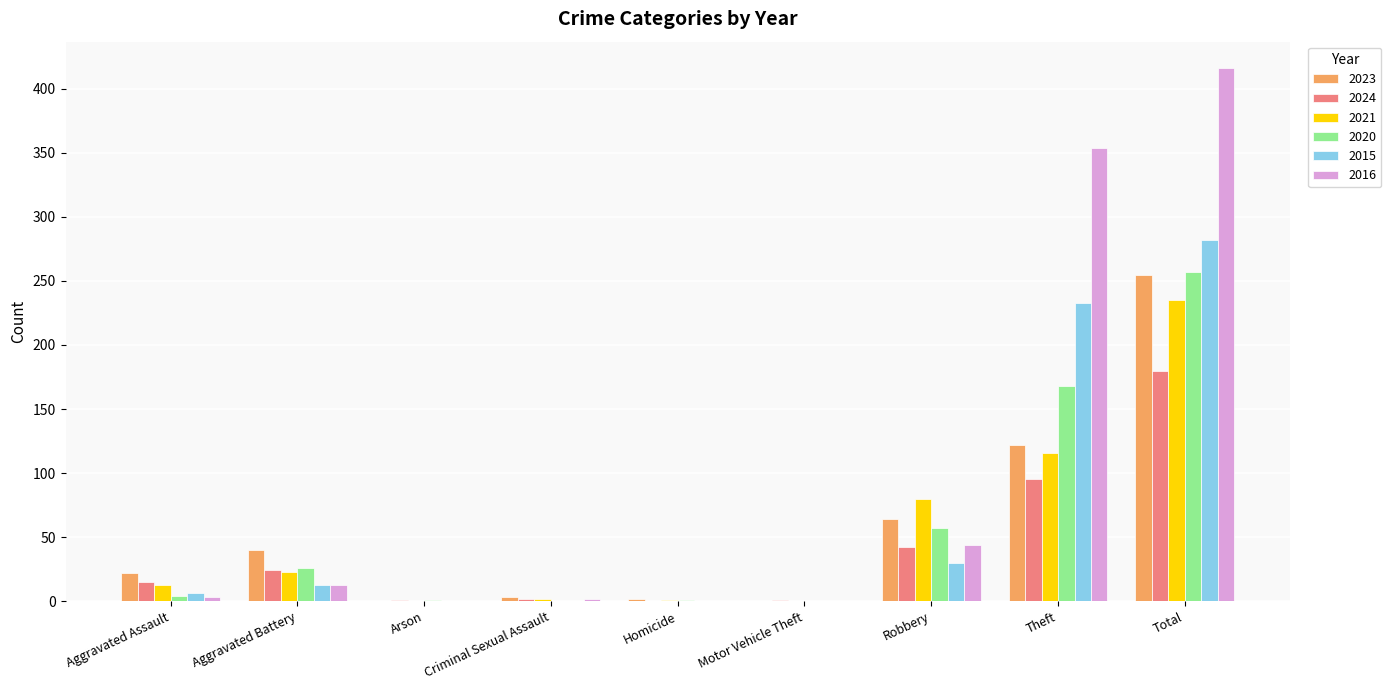

What is the spread (max minus min) of values at Total?

236